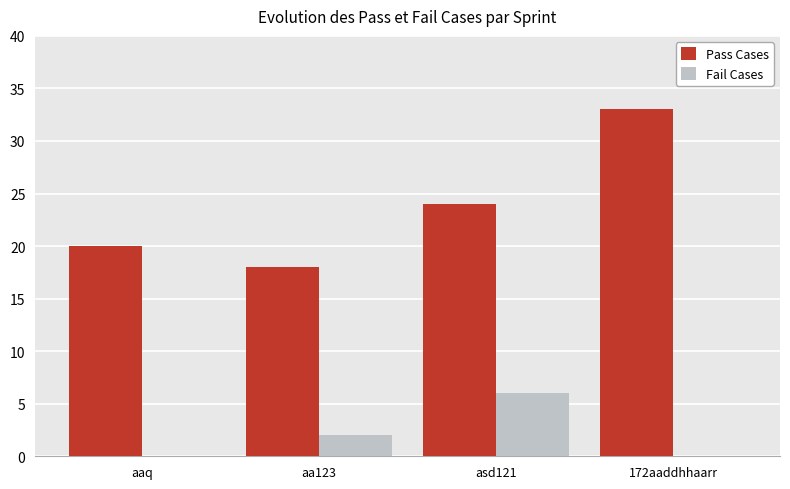

Which series has the widest spread of values?

Pass Cases